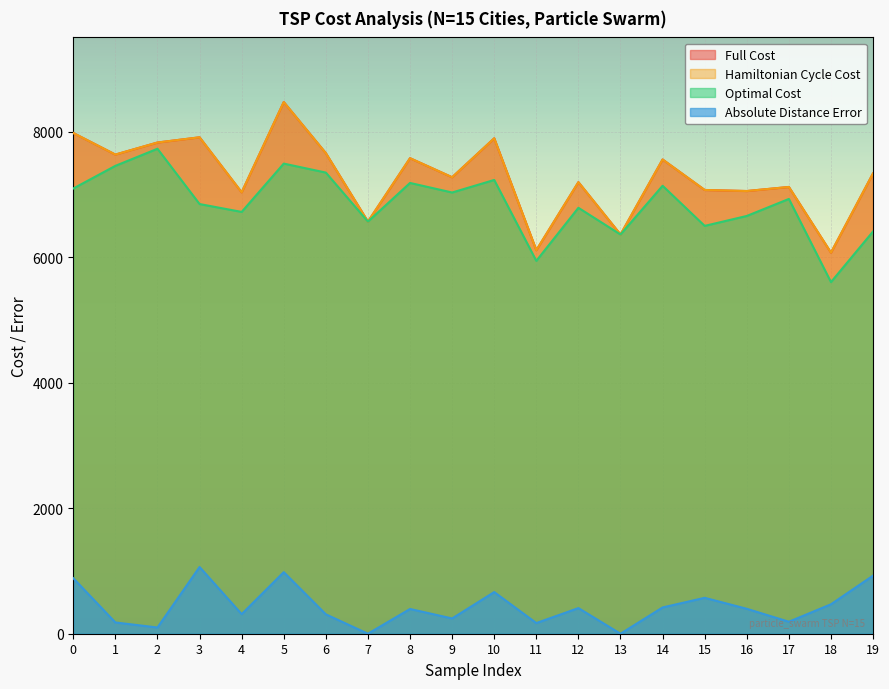

True or false: optimal_cost and absolute_distance_error cross at least once.

False